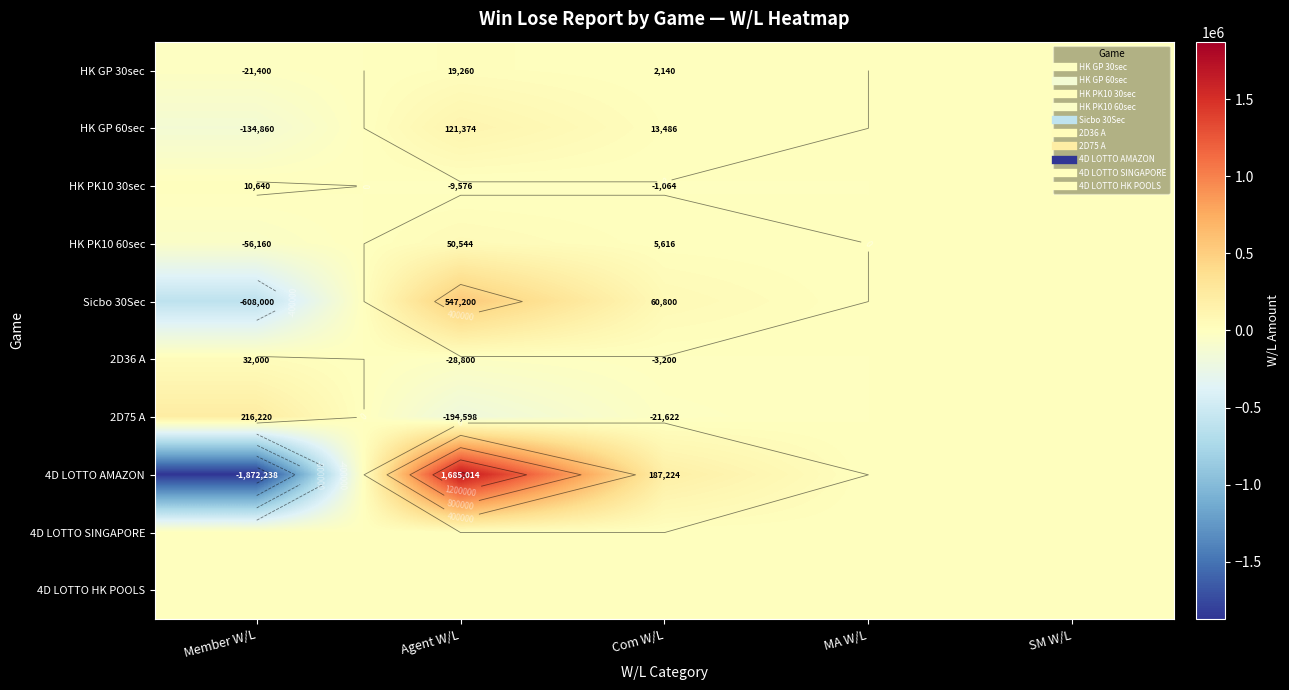

List the series in order of their peak value, highest first.

4D LOTTO AMAZON, Sicbo 30Sec, 2D75 A, HK GP 60sec, HK PK10 60sec, 2D36 A, HK GP 30sec, HK PK10 30sec, 4D LOTTO SINGAPORE, 4D LOTTO HK POOLS